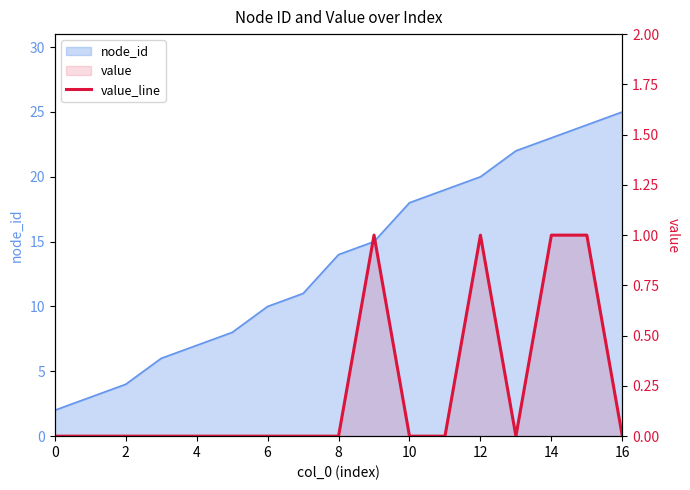

Where is the first local minimum?

13